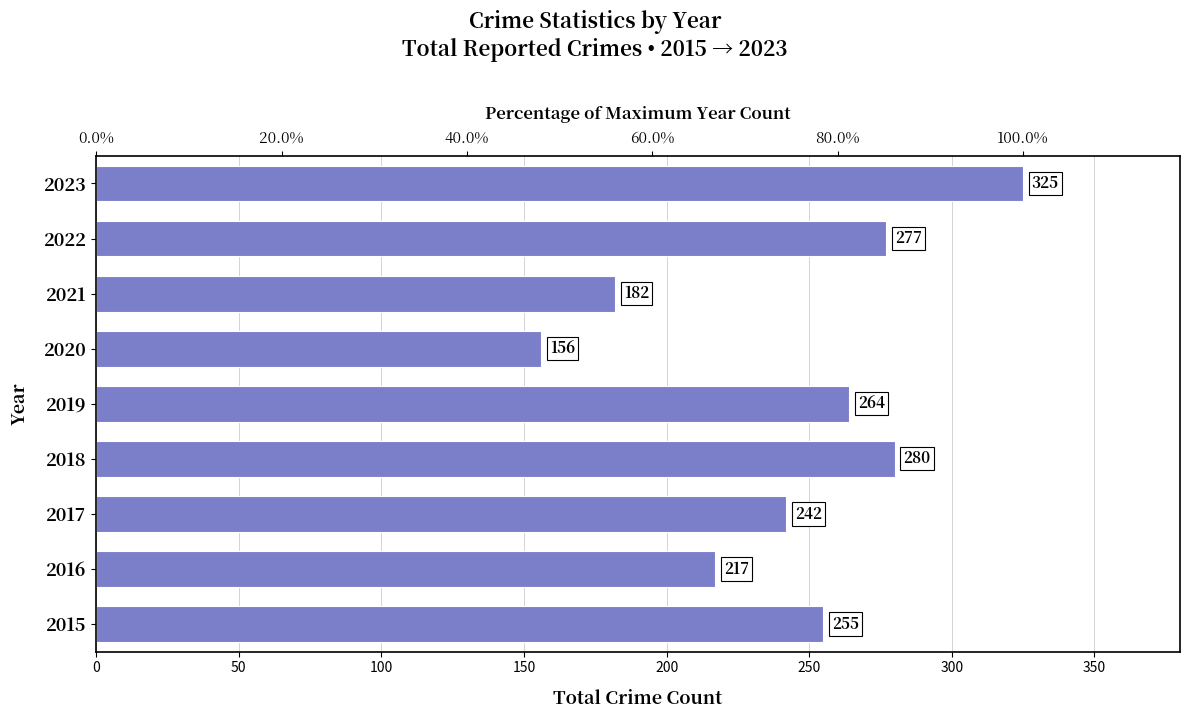

What is the change in value from 2015 to 2020?

-99